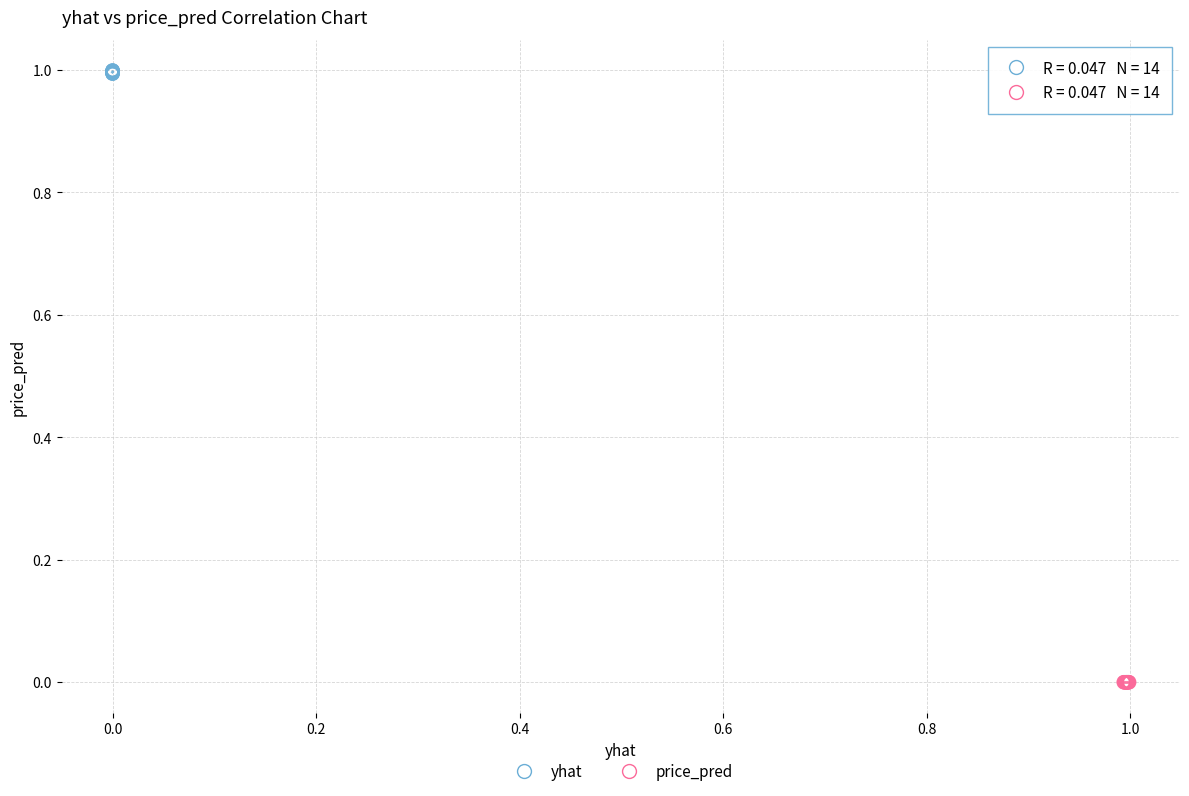

Which series reaches the maximum Y coordinate?

yhat